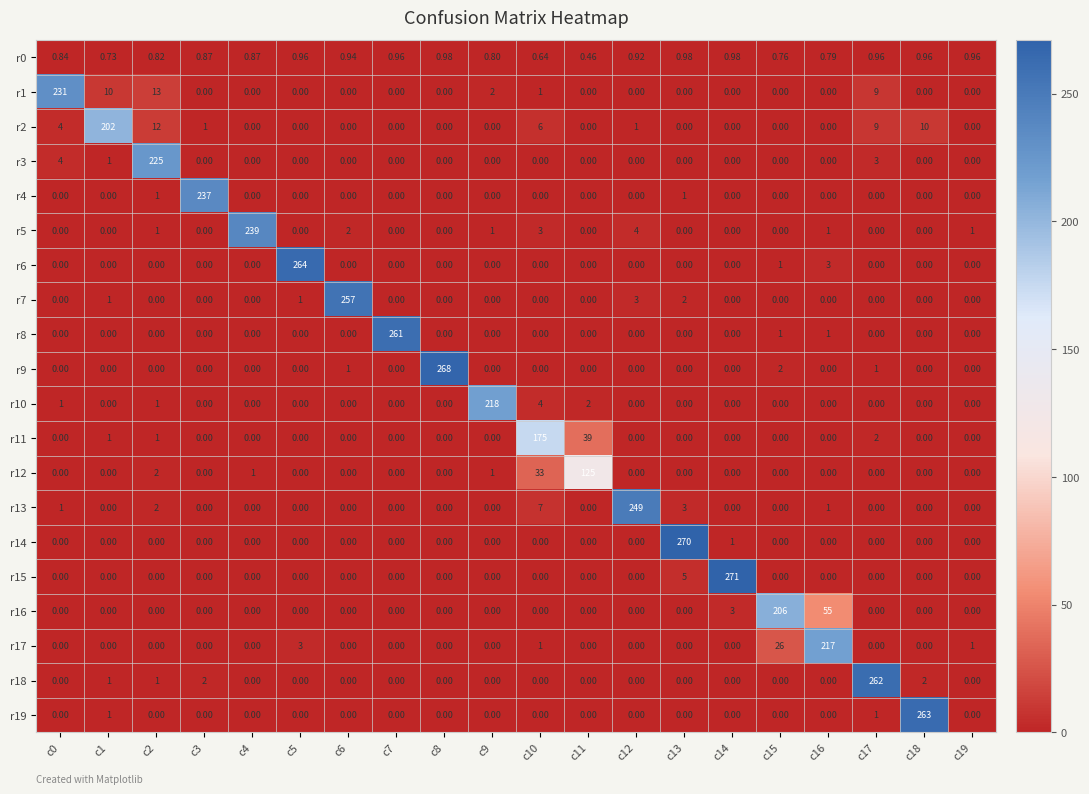

Is the value of r7 at c9 greater than the value of r15 at c13?

No